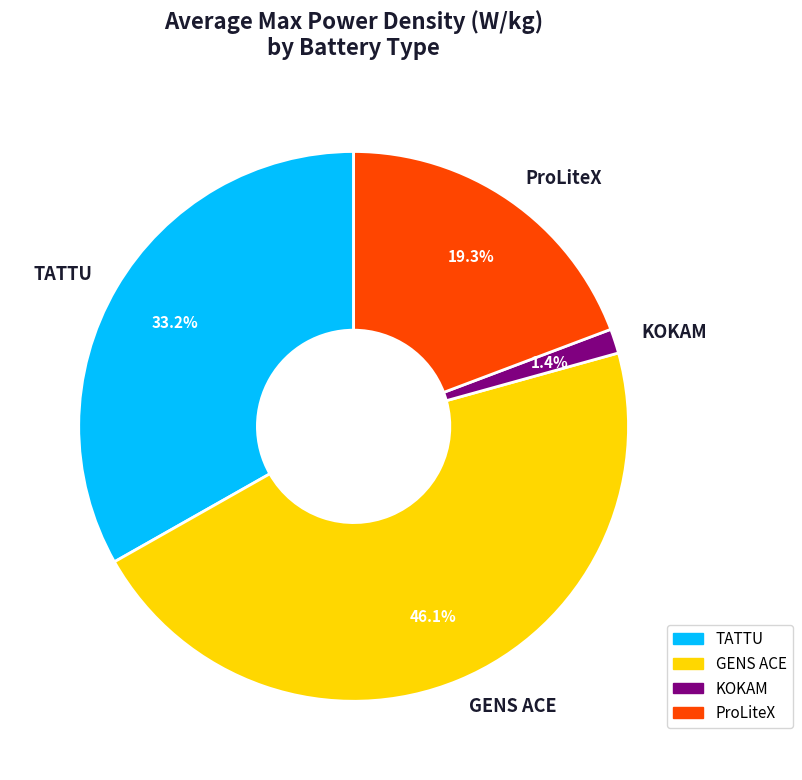

What portion of the pie excludes GENS ACE?

53.9%